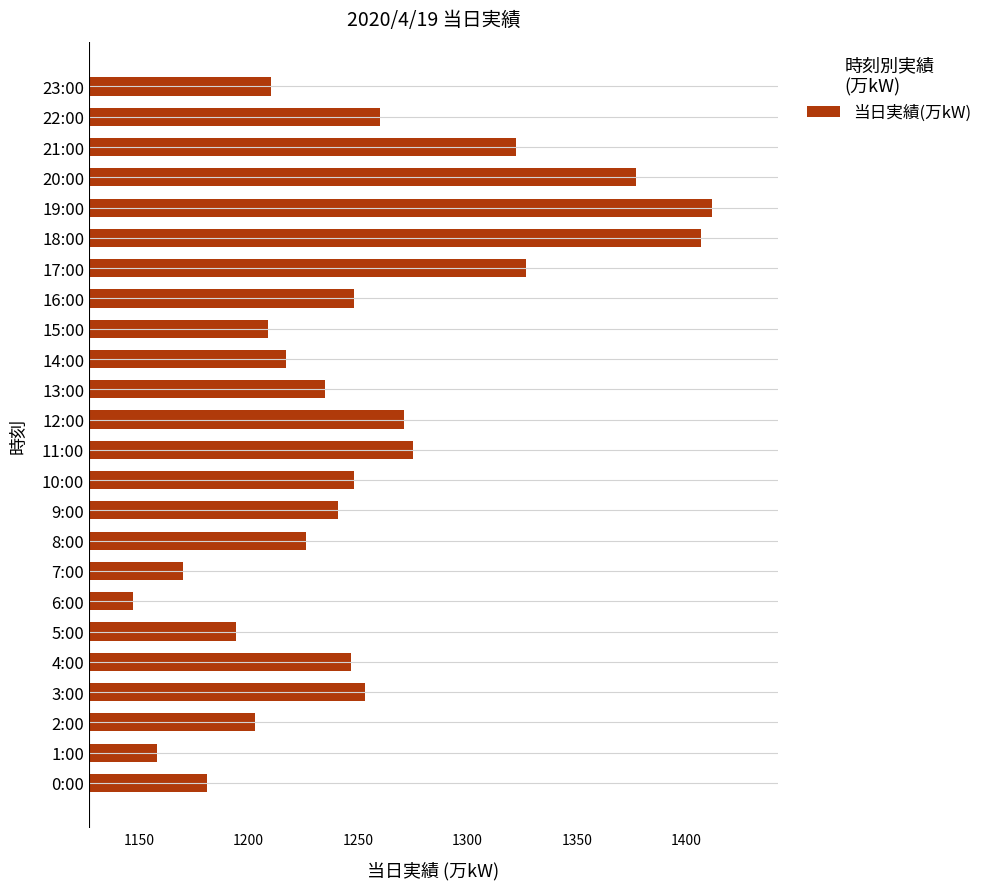

What is the approximate value at 8:00, to the nearest 50?

1250